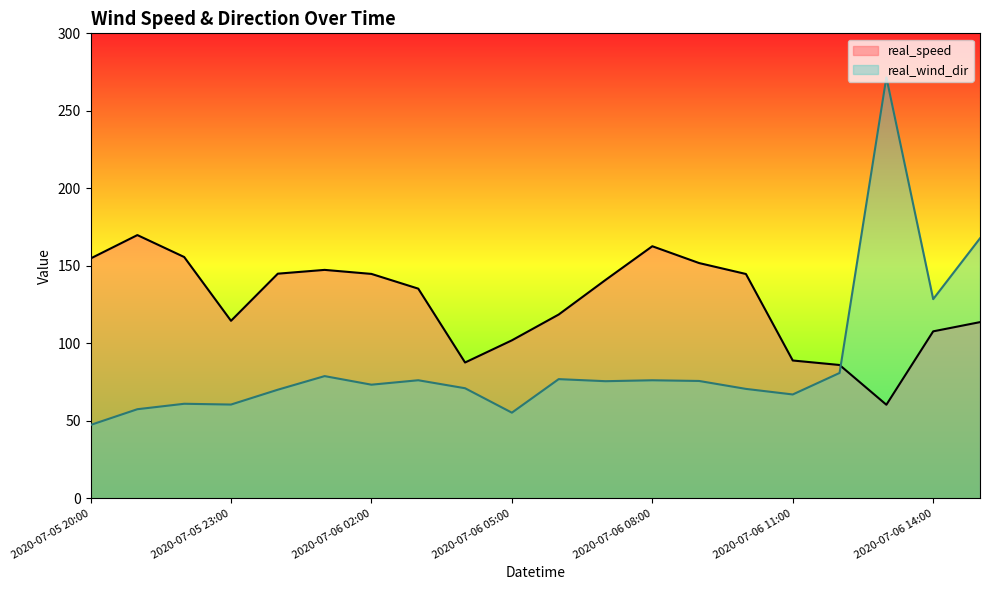

True or false: the data shows 101.9 at 2020-07-06 05:00.

True